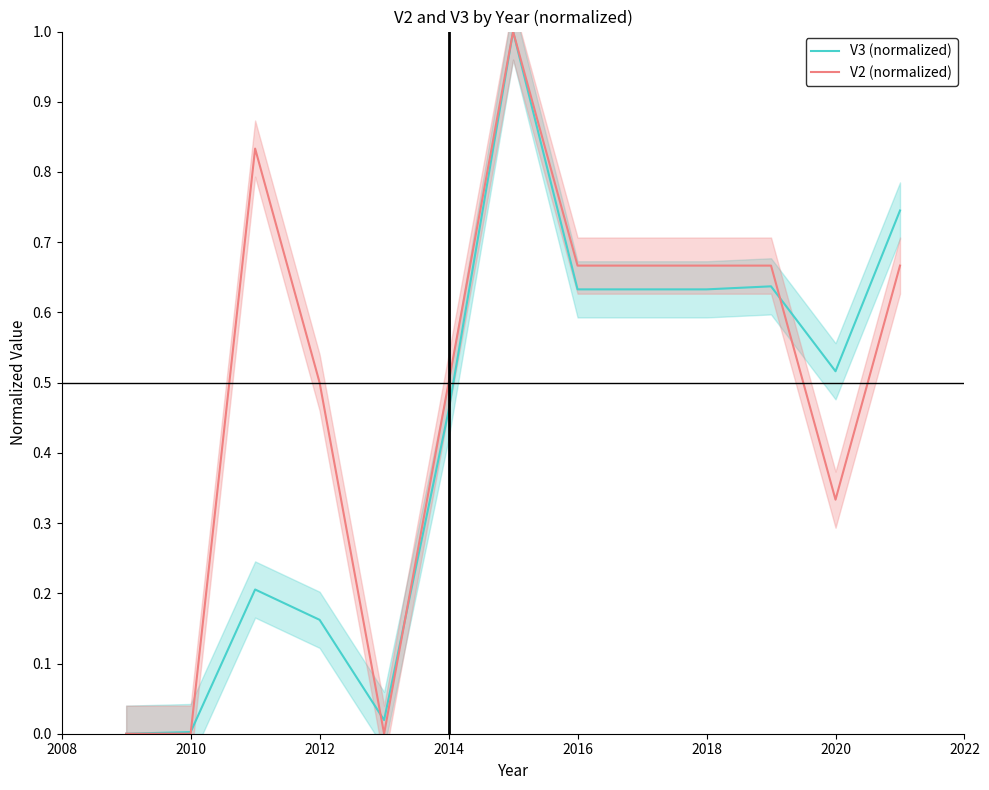

Is it true that V3 (normalized) equals 0.9 at 2018?

False